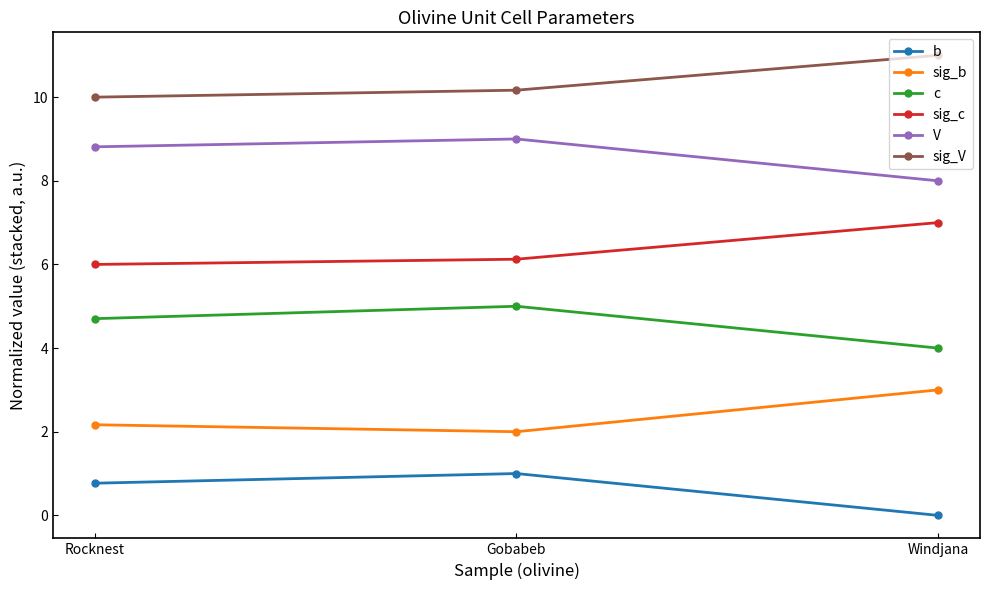

Reading right to left, list all the values displayed in this chart.

b: Windjana=0.0	Gobabeb=1.0	Rocknest=0.8
sig_b: Windjana=3.0	Gobabeb=2.0	Rocknest=2.2
c: Windjana=4.0	Gobabeb=5.0	Rocknest=4.7
sig_c: Windjana=7.0	Gobabeb=6.1	Rocknest=6.0
V: Windjana=8.0	Gobabeb=9.0	Rocknest=8.8
sig_V: Windjana=11.0	Gobabeb=10.2	Rocknest=10.0